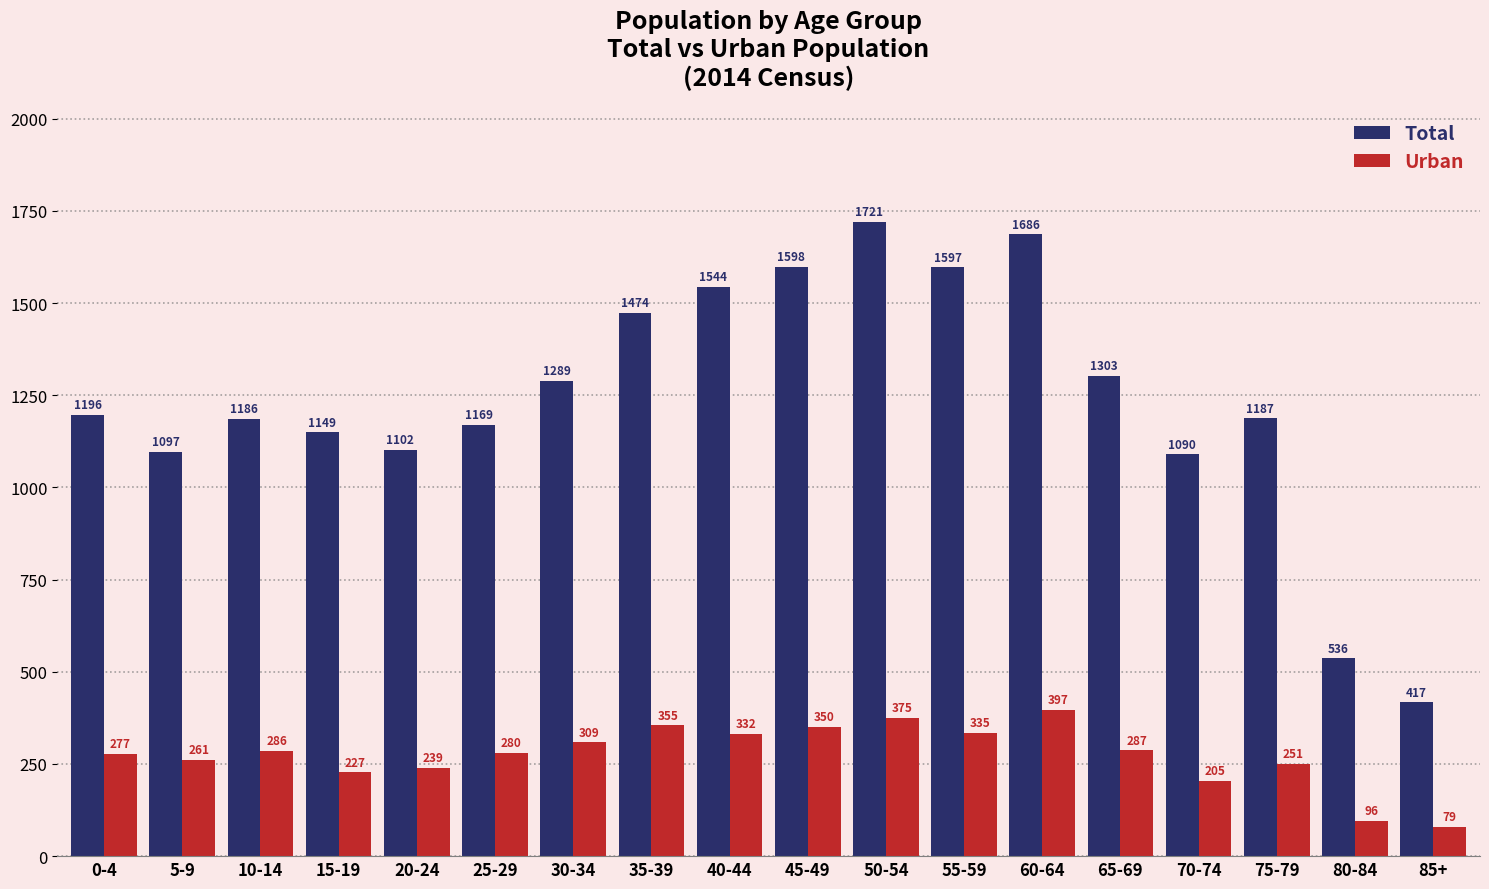

What is the lowest value of the Total series?

417